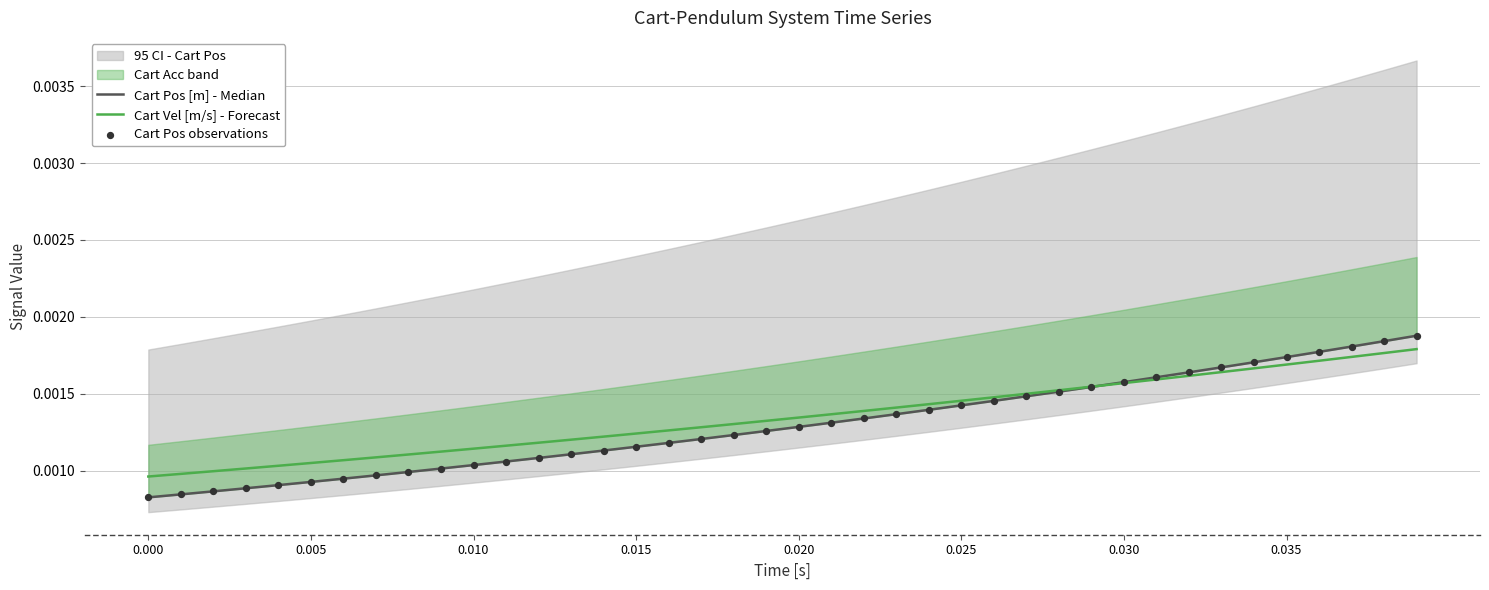

Is the value of Cart Pos observations at 13 greater than the value of Cart Pos [m] - Median at 0.000?

Yes